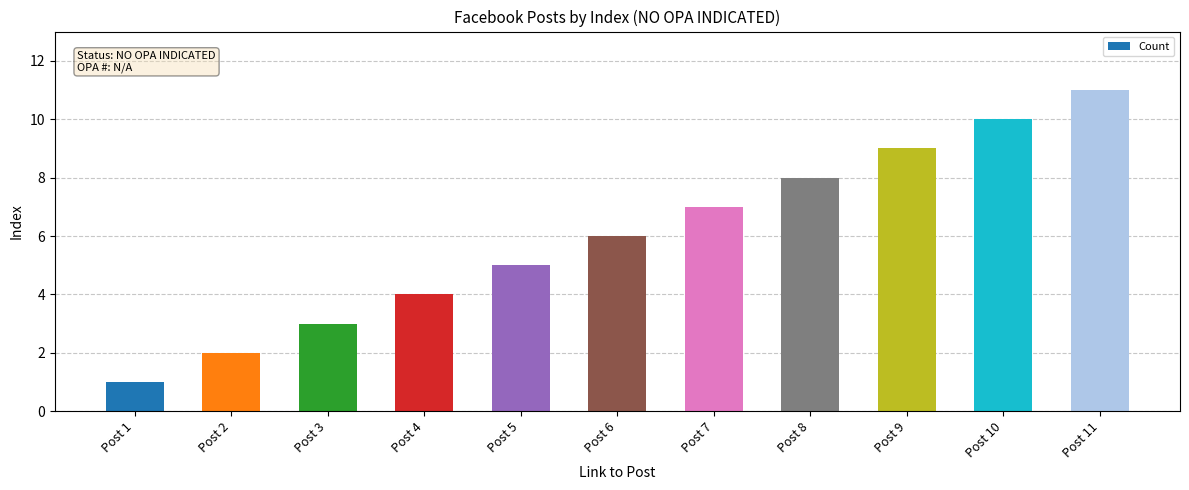

How many values are between 3 and 9?

7